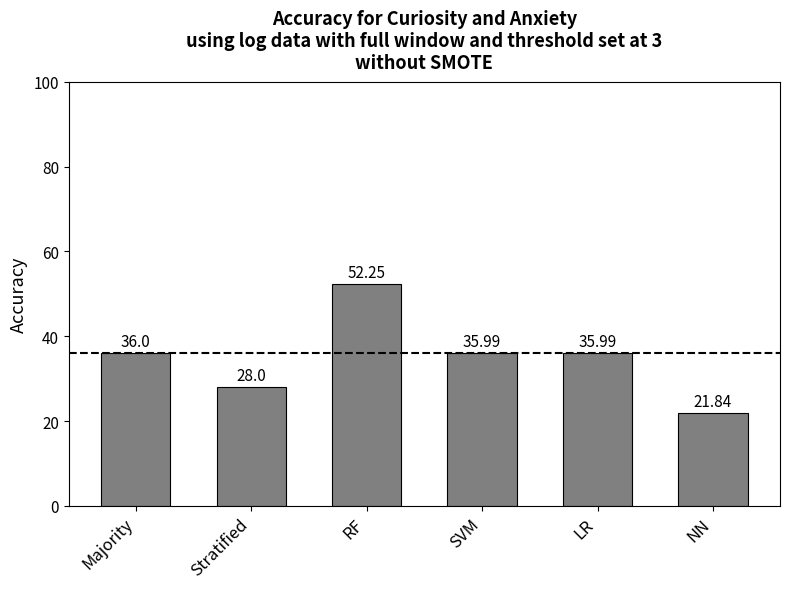

Does the chart contain any negative values?

No